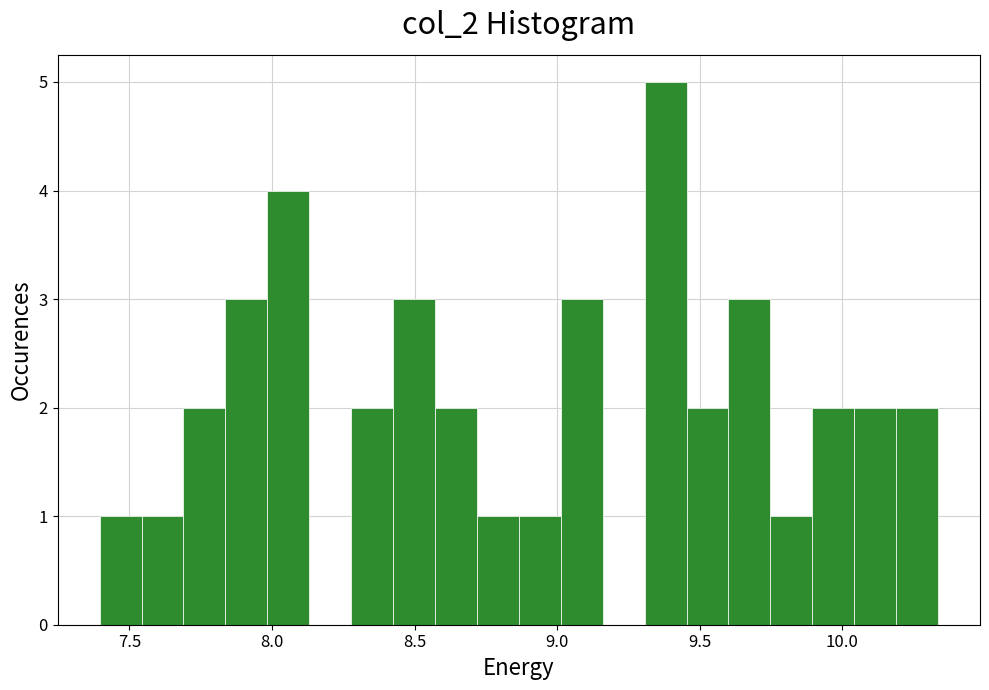

Read against the x-axis, roughly where is the centre of the tallest bar?

9.40